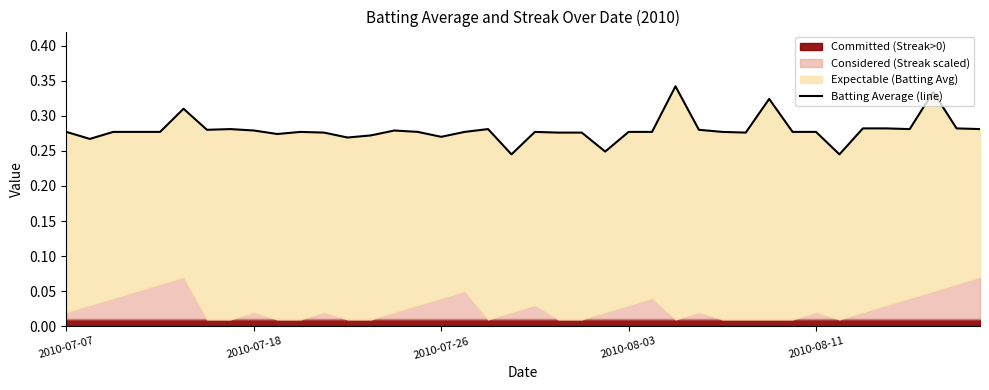

Reading left to right, what are all the values shown in this chart?

0.3	0.3	0.3	0.3	0.3	0.3	0.3	0.3	0.3	0.3	0.3	0.3	0.3	0.3	0.3	0.3	0.3	0.3	0.3	0.2	0.3	0.3	0.3	0.2	0.3	0.3	0.3	0.3	0.3	0.3	0.3	0.3	0.3	0.2	0.3	0.3	0.3	0.3	0.3	0.3